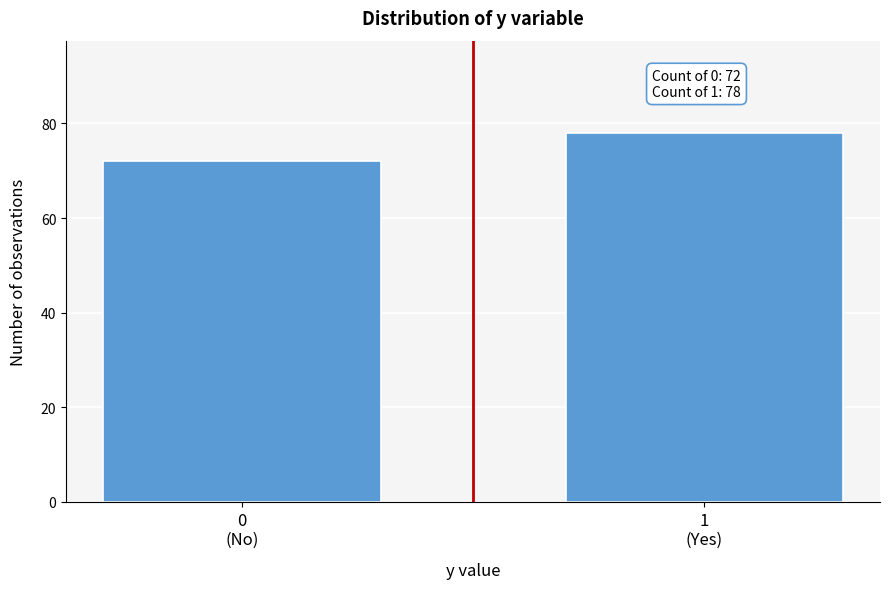

Reading left to right, extract all data points from this chart.

72	78